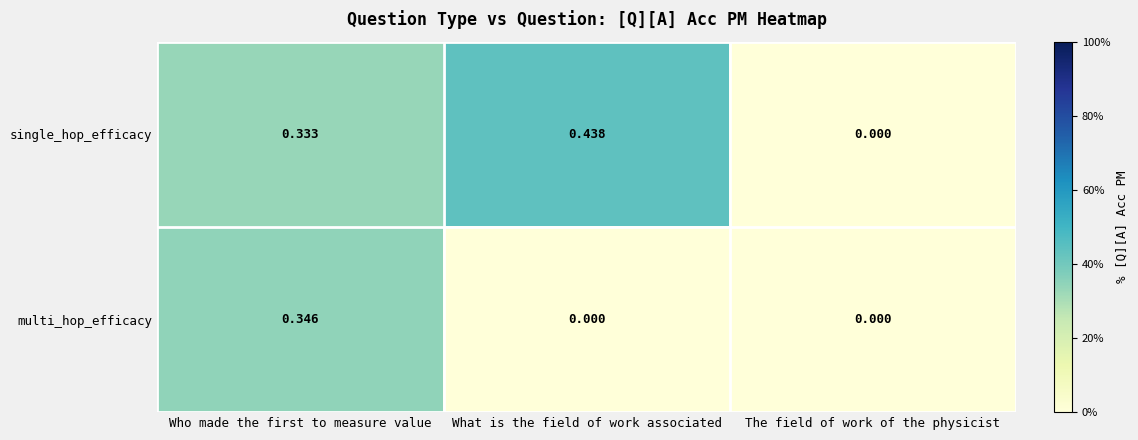

List the series in order of their peak value, highest first.

single_hop_efficacy, multi_hop_efficacy